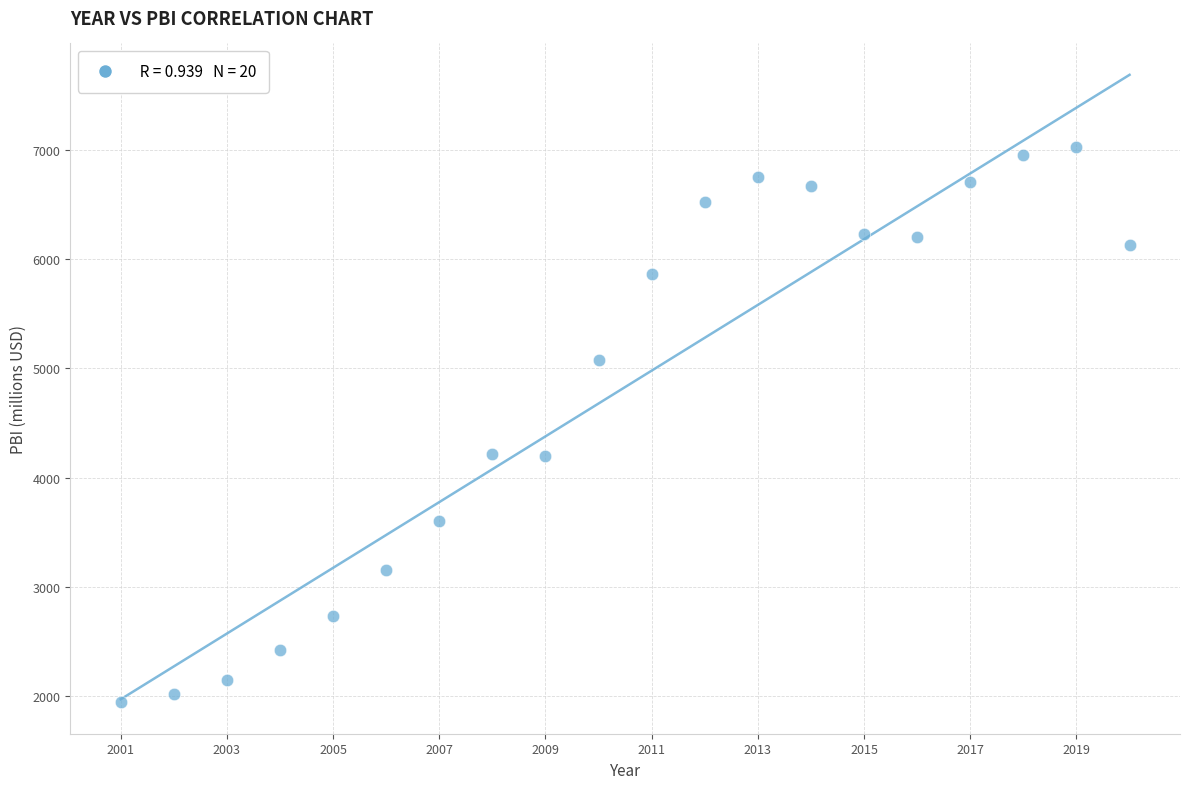

What is the range of X values (max minus min)?

19.0